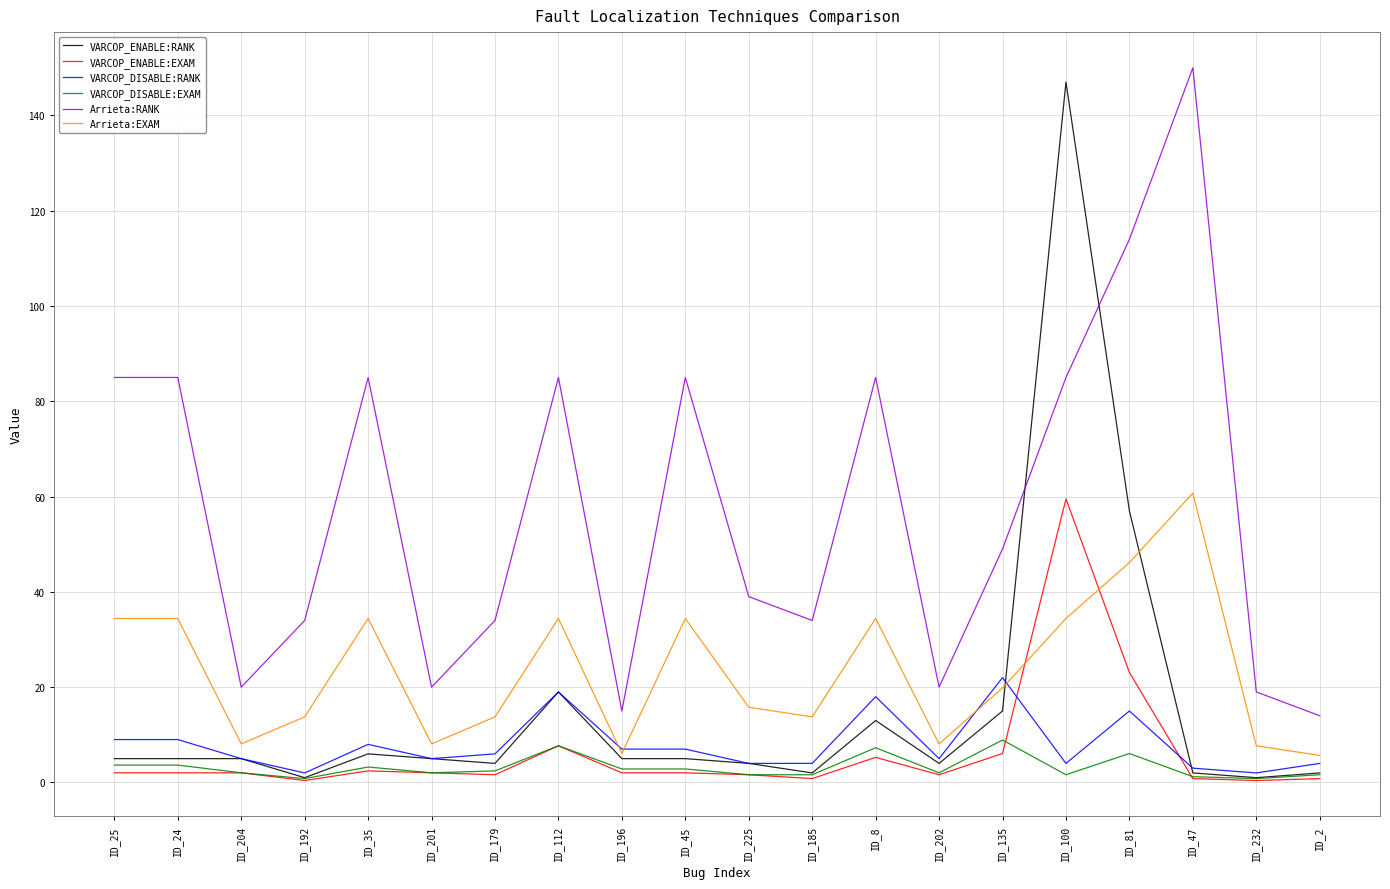

What value does the VARCOP_DISABLE:RANK series have at ID_112?

19.0